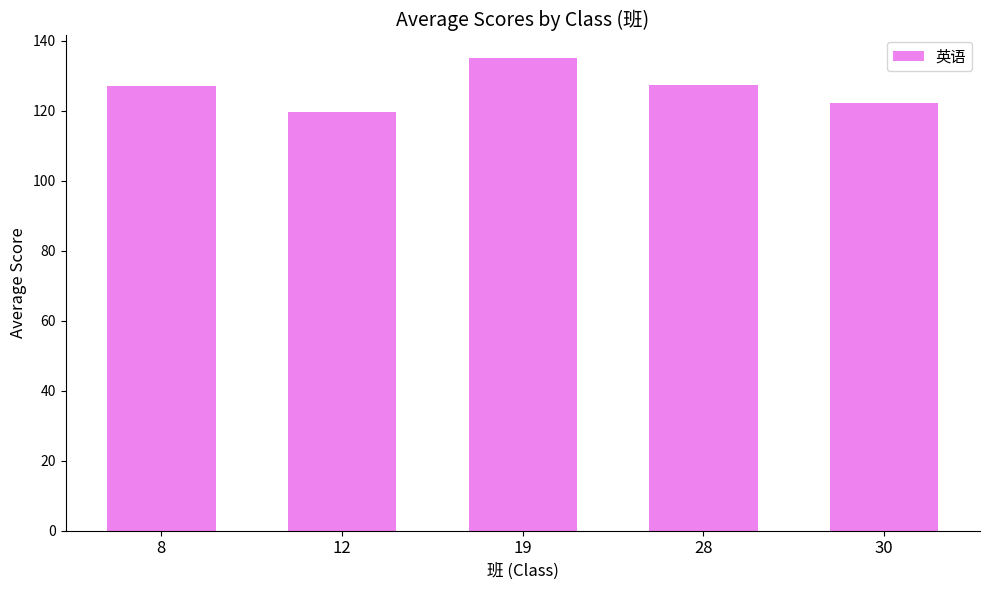

Which category has the highest value across all series?

19